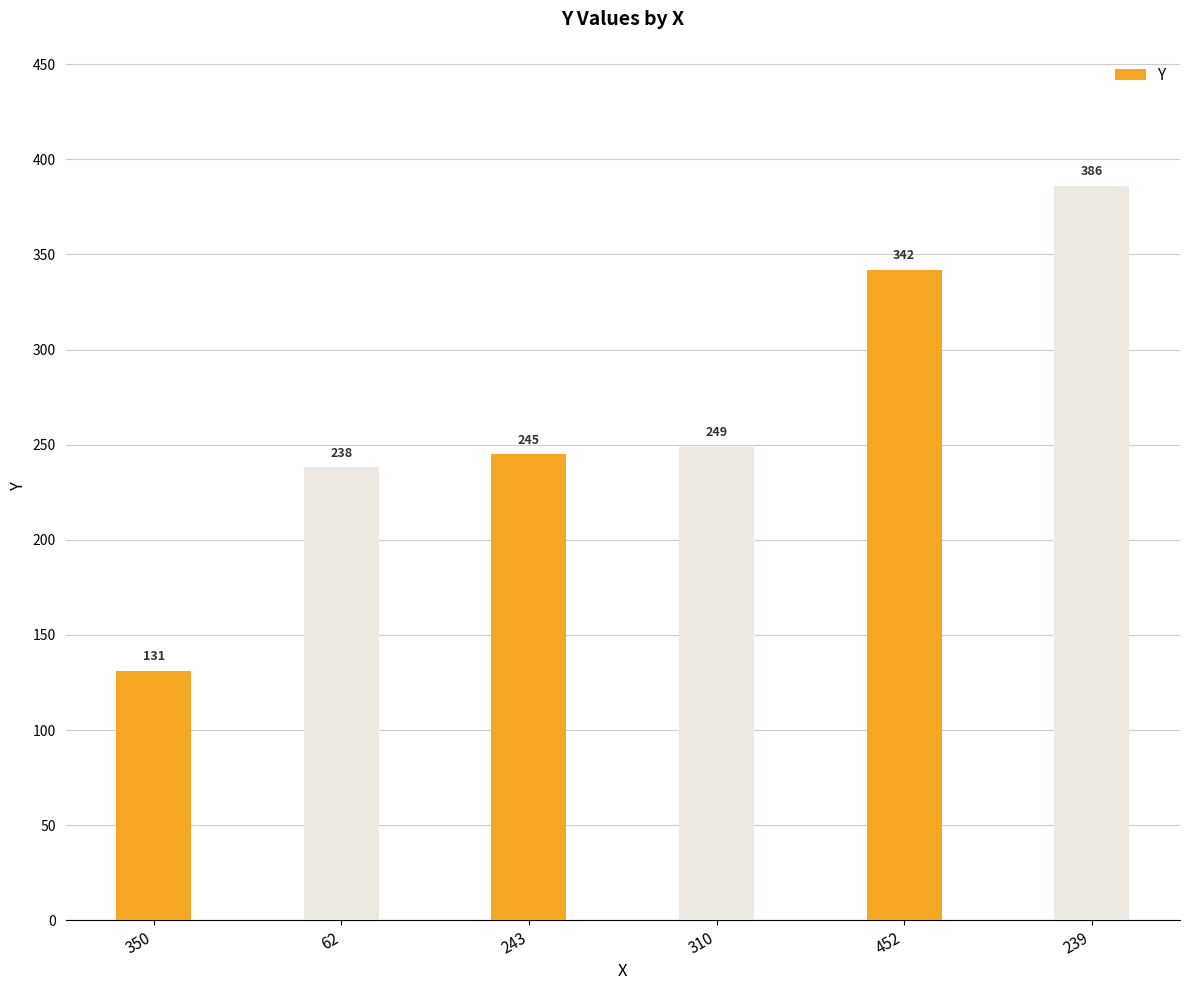

List the labels in order of value, largest first.

239, 452, 310, 243, 62, 350